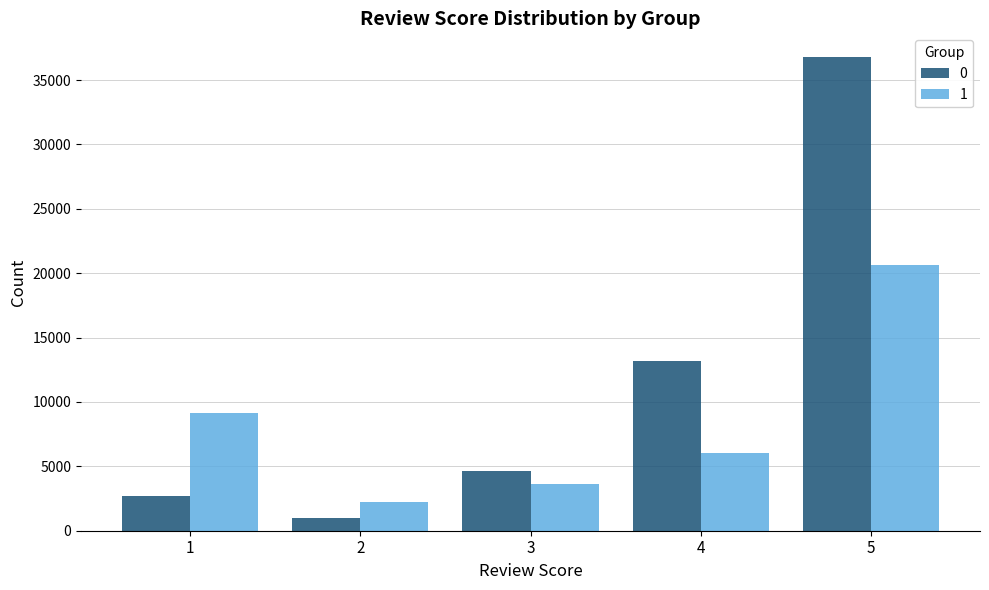

What is the value of the 1 bar at the 5th from the left?

20625